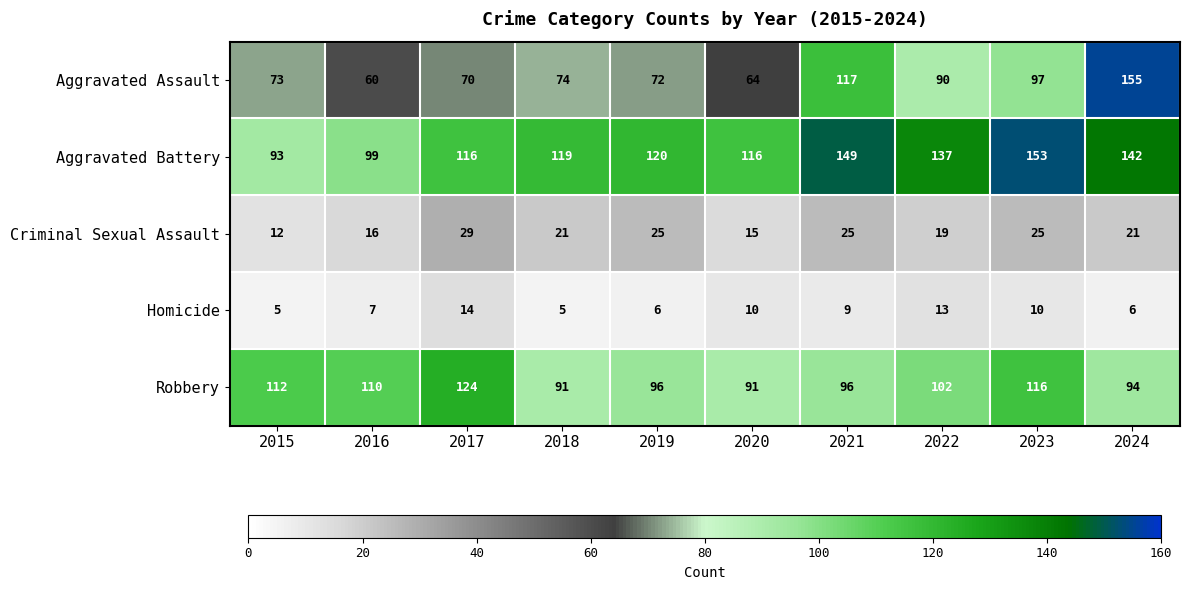

What value does the Homicide series have at 2016?

7